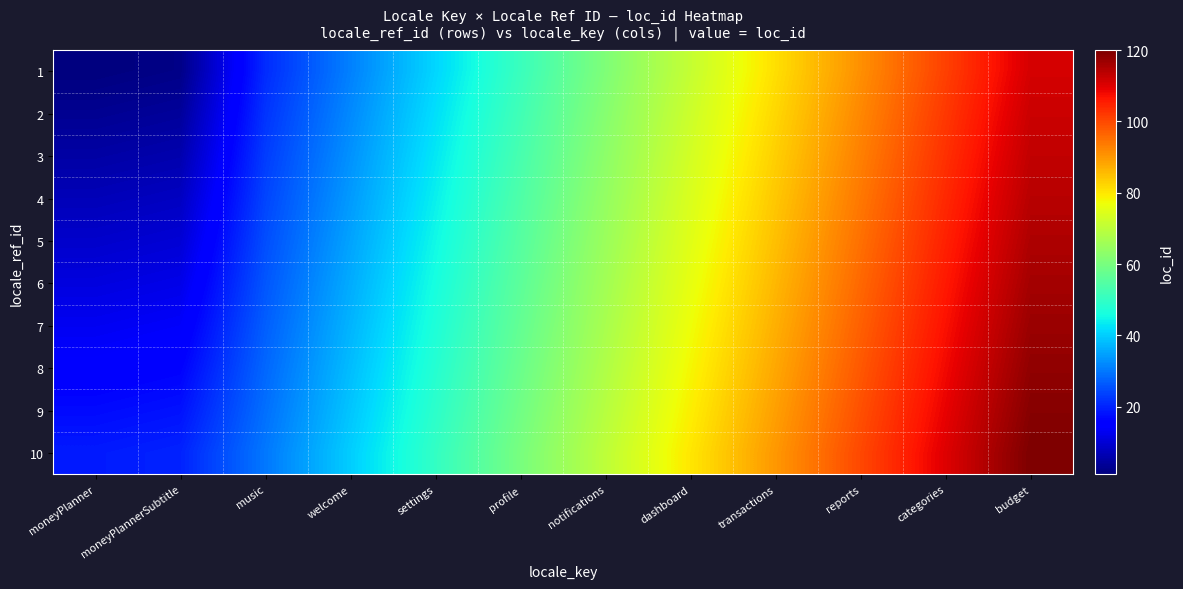

Rank the series at moneyPlanner from lowest to highest value.

1, 2, 3, 4, 5, 6, 7, 8, 9, 10